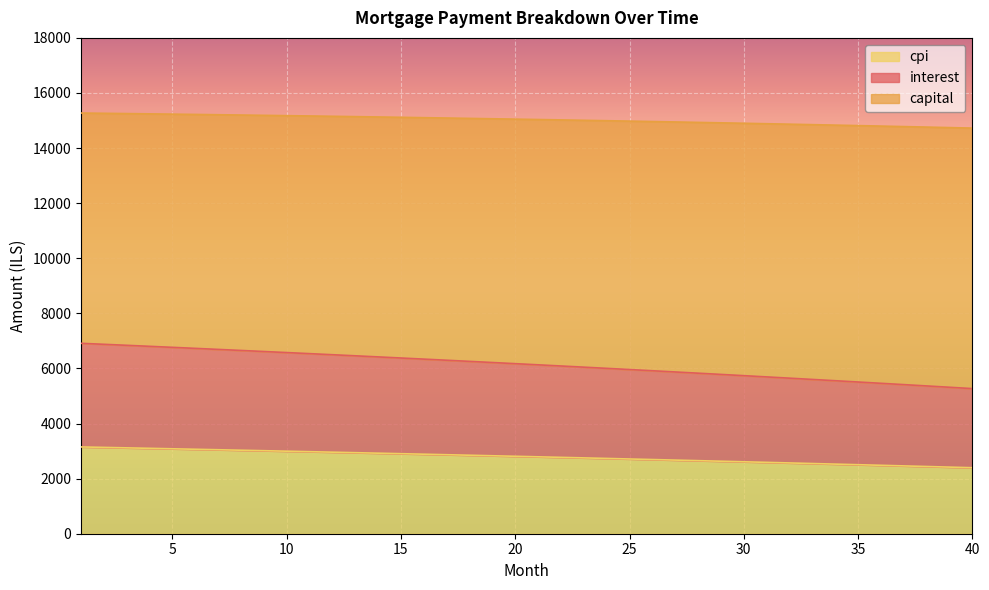

What is the total value across all series at 25?

14978.6